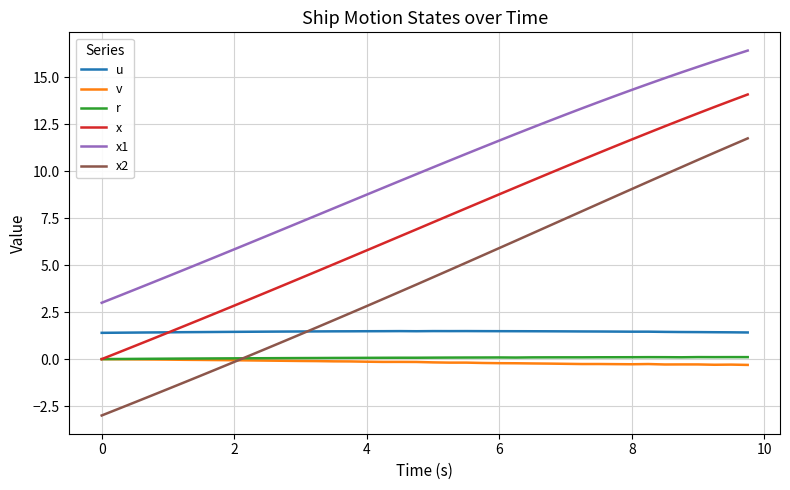

Which series has the largest range (max minus min)?

x2